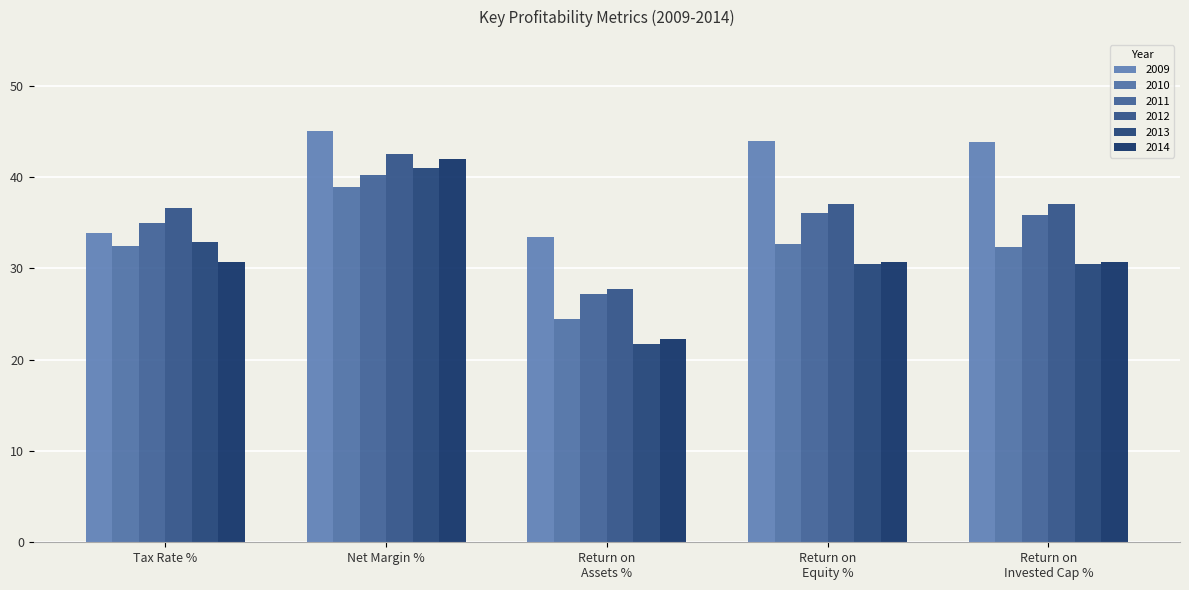

Does the chart contain any negative values?

No